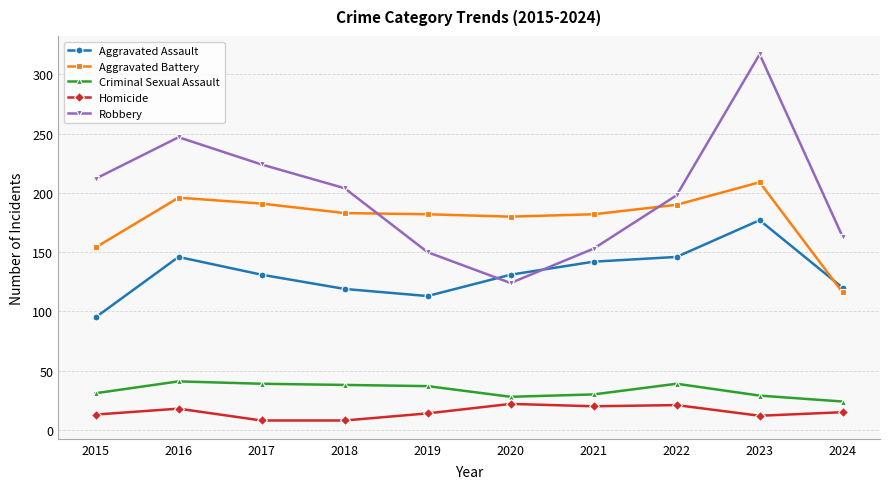

Count the number of data series in this chart.

5